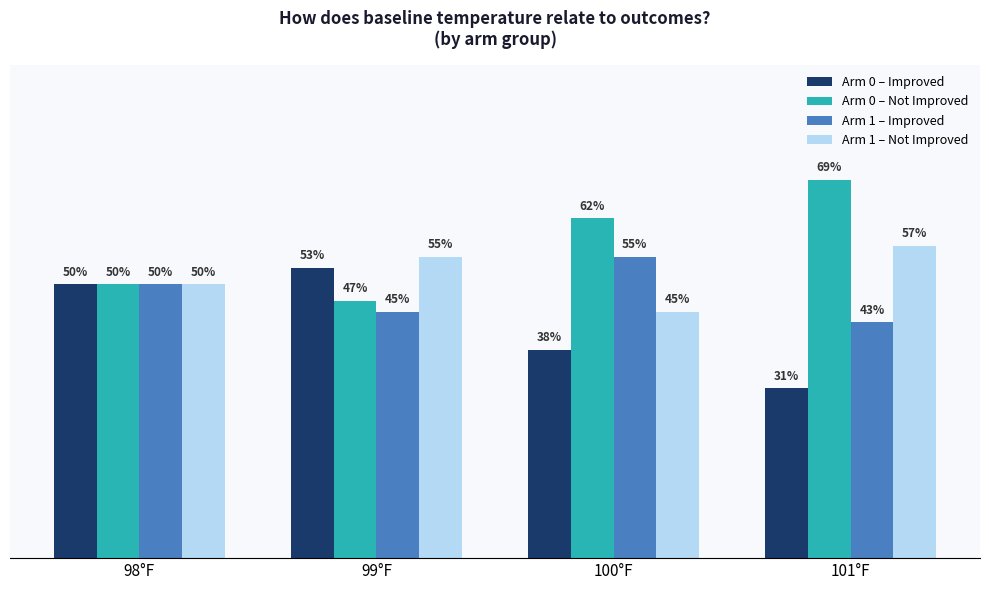

Are the bars grouped side by side (vs. stacked)?

Yes